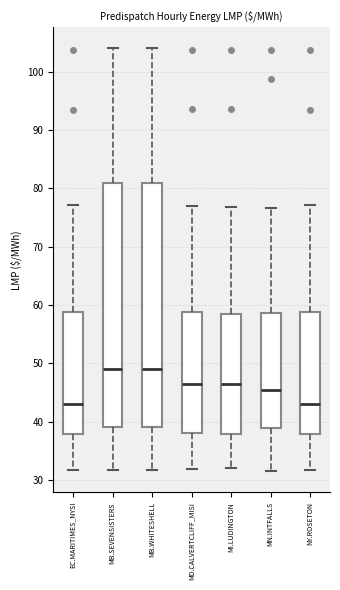

Where is the lower edge of the box for MD.CALVERTCLIFF_MISI on the y-axis? The values are not printed on the chart, so give them approximately, as read against the axis.

38